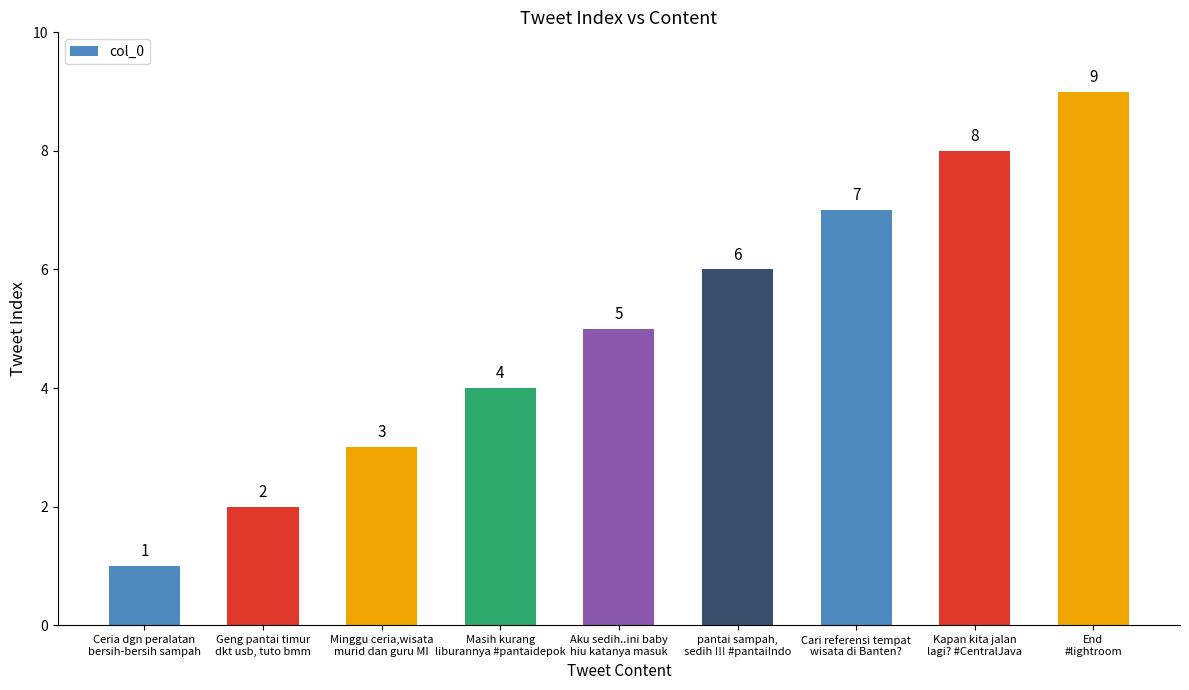

Rank the categories by value from lowest to highest.

Ceria dgn peralatan
bersih-bersih sampah, Geng pantai timur
dkt usb, tuto bmm, Minggu ceria,wisata
murid dan guru MI, Masih kurang
liburannya #pantaidepok, Aku sedih..ini baby
hiu katanya masuk, pantai sampah,
sedih !!! #pantaiIndo, Cari referensi tempat
wisata di Banten?, Kapan kita jalan
lagi? #CentralJava, End
#lightroom